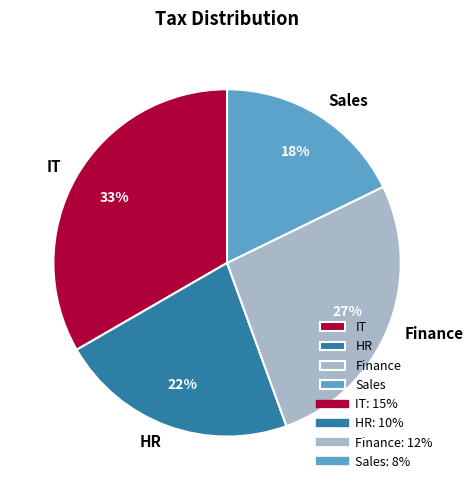

Is it true that HR is 22% of the pie?

True